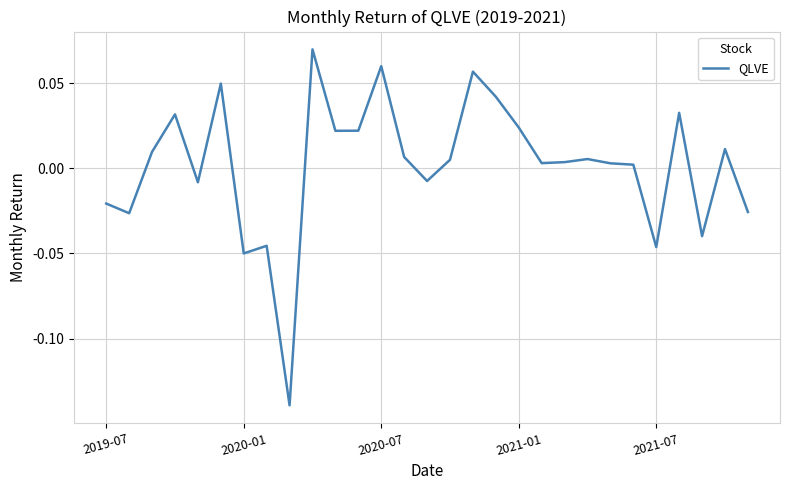

What is the sum of all values?

0.1